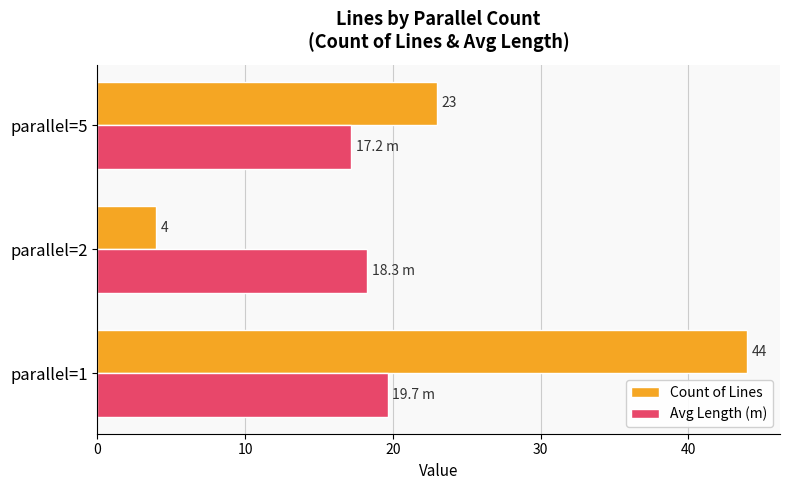

How many distinct data groups are displayed?

2